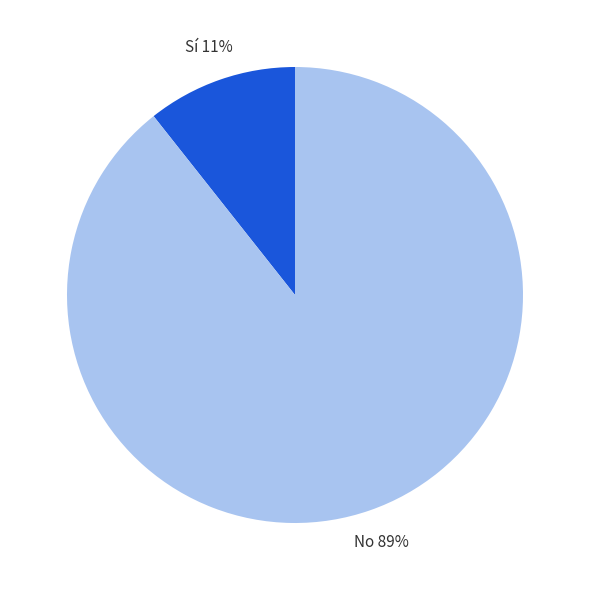

Is the sum of Sí and No greater than half?

Yes